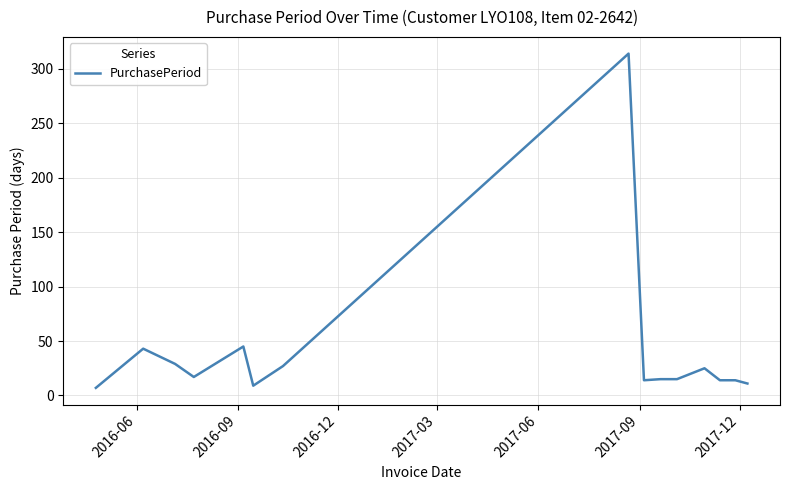

What is the smallest value displayed?

7